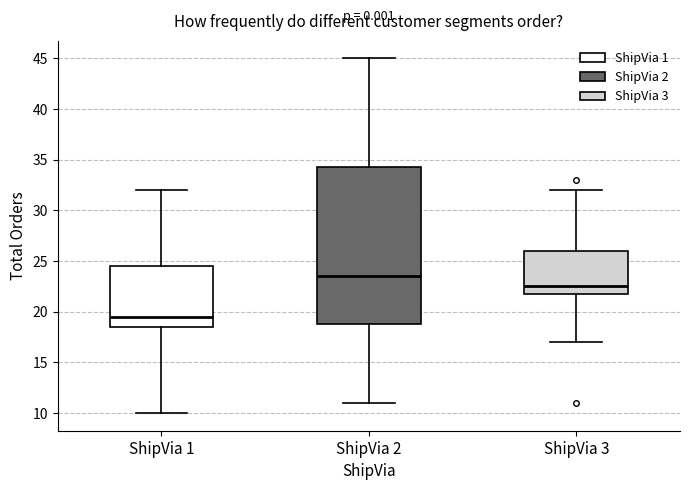

Reading left to right, transcribe this box plot: for each box, give where its median line is, the range the box spans, and where its two whiskers end, as read against the y-axis. The values are not printed on the chart, so give them approximately, as read against the axis.

ShipVia 1: median 19.5, box 18.5 to 24.5, whiskers 10.0 to 32.0
ShipVia 2: median 23.5, box 19.0 to 34.5, whiskers 11.0 to 45.0
ShipVia 3: median 22.5, box 22.0 to 26.0, whiskers 17.0 to 32.0